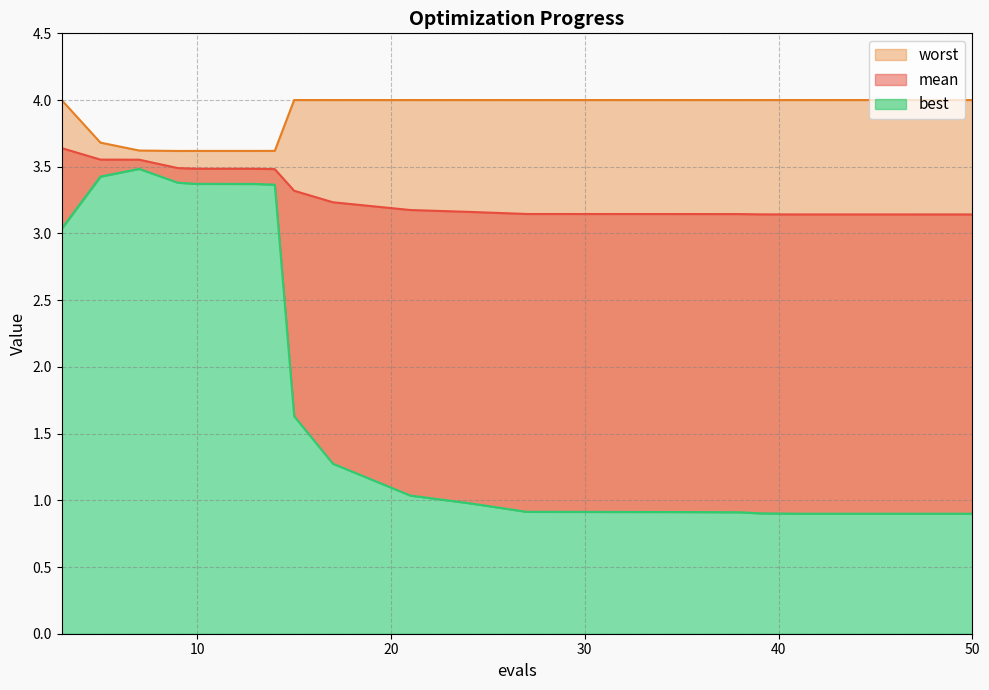

Between 35 and 50, which is larger?

35